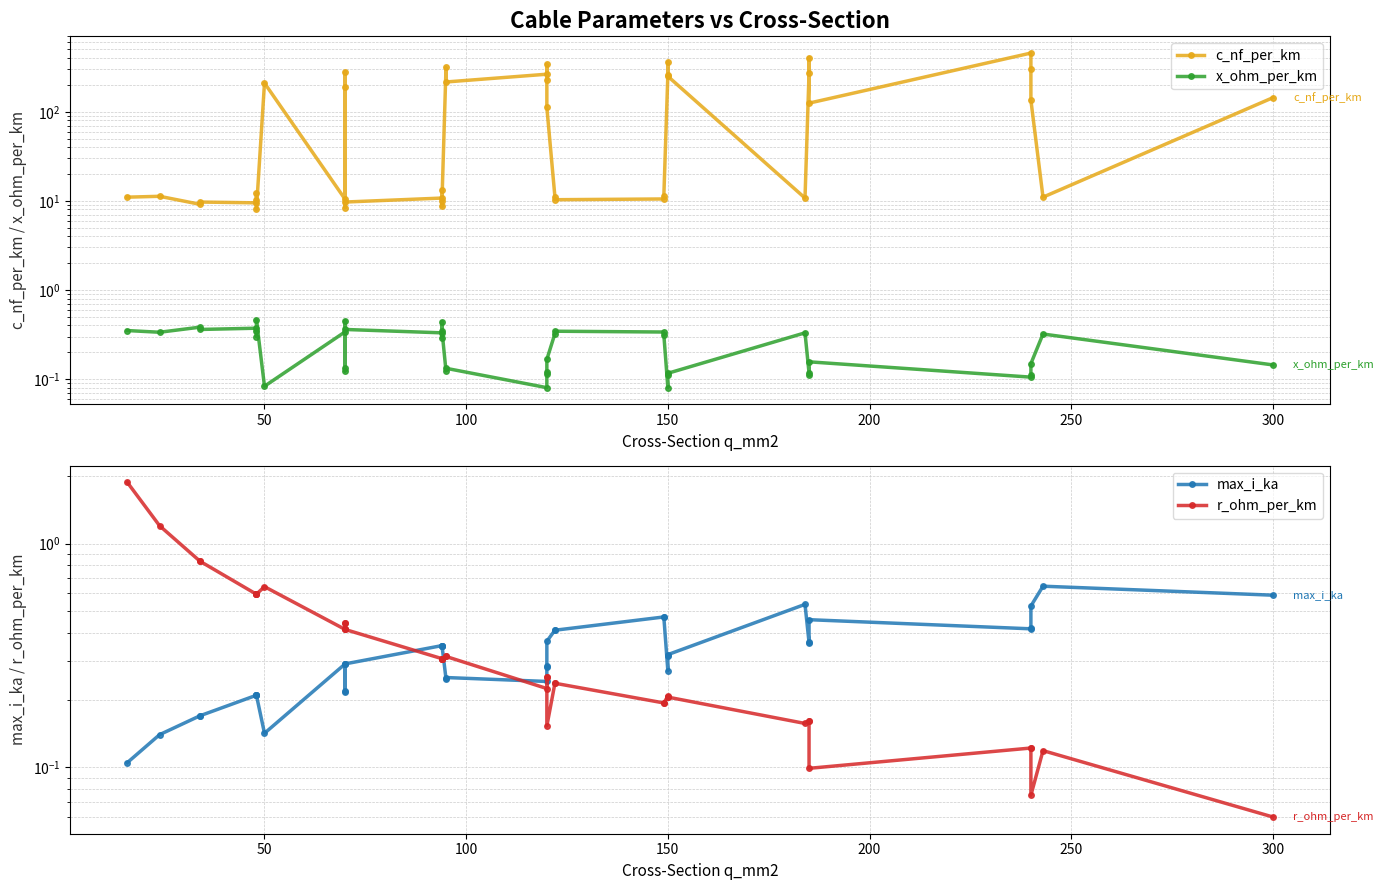

Reading right to left, what are all the values shown in this chart?

c_nf_per_km: 144.0	11.0	135.0	304.0	456.0	125.0	406.0	273.0	10.8	250.0	360.0	261.0	11.2	10.5	10.3	11.1	112.0	340.0	230.0	264.0	216.0	315.0	10.0	8.7	13.2	10.8	9.7	8.4	190.0	280.0	10.4	210.0	8.0	10.1	12.2	9.5	9.7	9.2	11.2	11.0
x_ohm_per_km: 0.1	0.3	0.1	0.1	0.1	0.2	0.1	0.1	0.3	0.1	0.1	0.1	0.3	0.3	0.3	0.3	0.2	0.1	0.1	0.1	0.1	0.1	0.3	0.4	0.3	0.3	0.4	0.5	0.1	0.1	0.3	0.1	0.5	0.3	0.3	0.4	0.4	0.4	0.3	0.3
max_i_ka: 0.6	0.6	0.5	0.4	0.4	0.5	0.4	0.4	0.5	0.3	0.3	0.3	0.5	0.5	0.4	0.4	0.4	0.3	0.3	0.2	0.3	0.2	0.3	0.3	0.3	0.3	0.3	0.3	0.2	0.2	0.3	0.1	0.2	0.2	0.2	0.2	0.2	0.2	0.1	0.1
r_ohm_per_km: 0.1	0.1	0.1	0.1	0.1	0.1	0.2	0.2	0.2	0.2	0.2	0.2	0.2	0.2	0.2	0.2	0.2	0.3	0.3	0.2	0.3	0.3	0.3	0.3	0.3	0.3	0.4	0.4	0.4	0.4	0.4	0.6	0.6	0.6	0.6	0.6	0.8	0.8	1.2	1.9